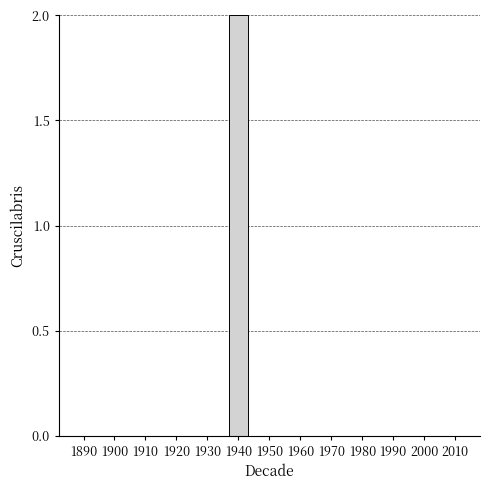

Which category has the highest value across all series?

1940